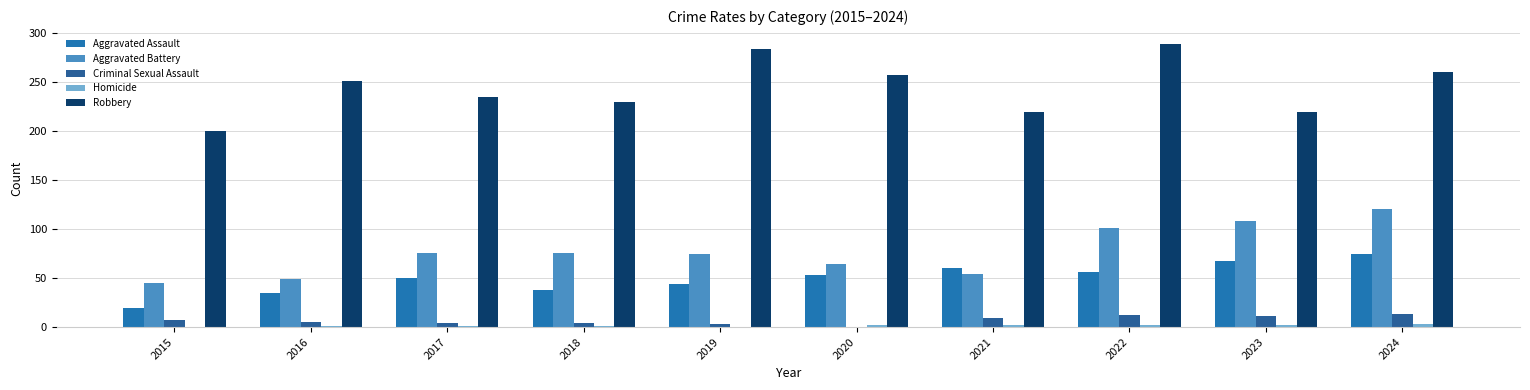

At which label does Aggravated Assault reach its peak?

2024